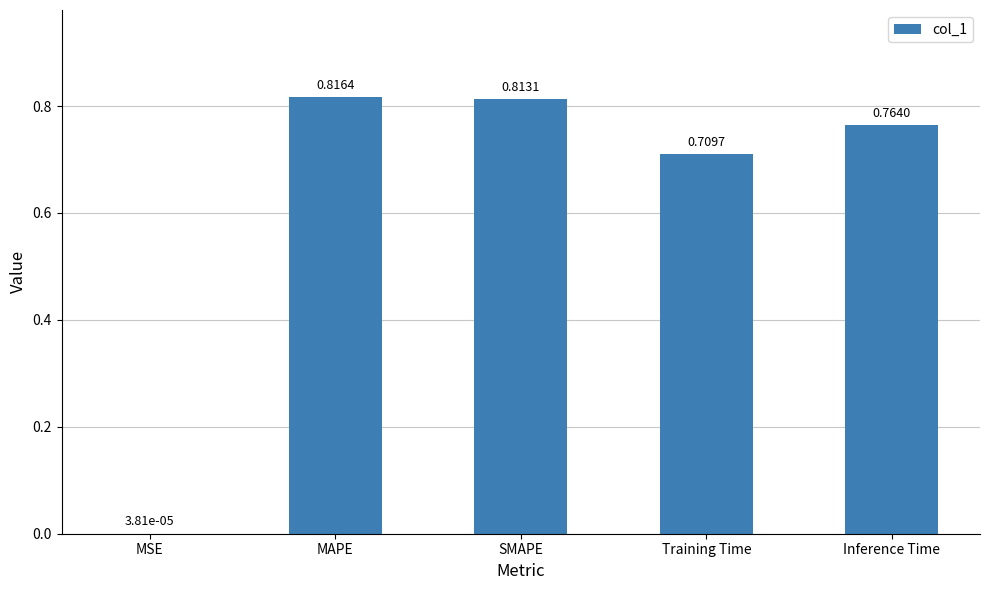

Between Inference Time and MSE, which is larger?

Inference Time